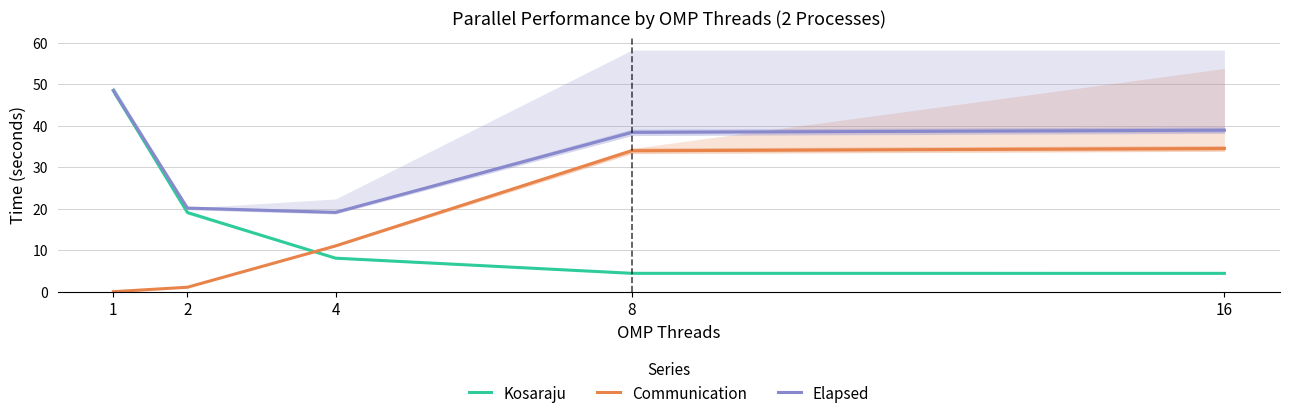

The value of Kosaraju at 1 is 73.7. True or false?

False